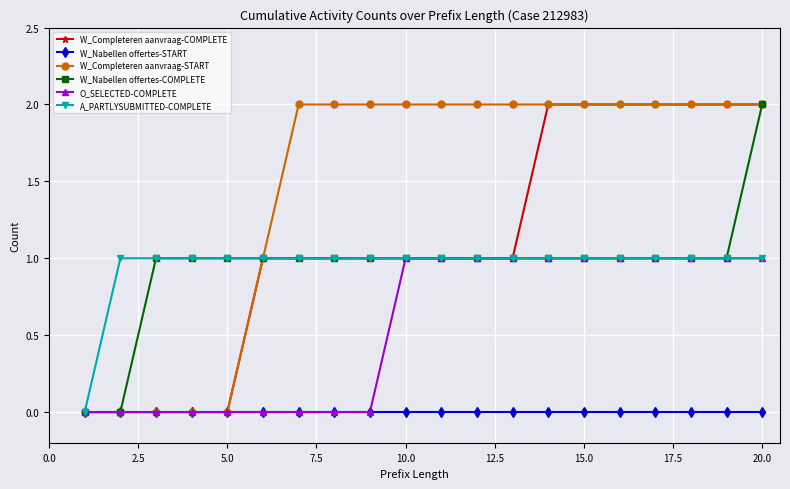

What is the highest value of the O_SELECTED-COMPLETE series?

1